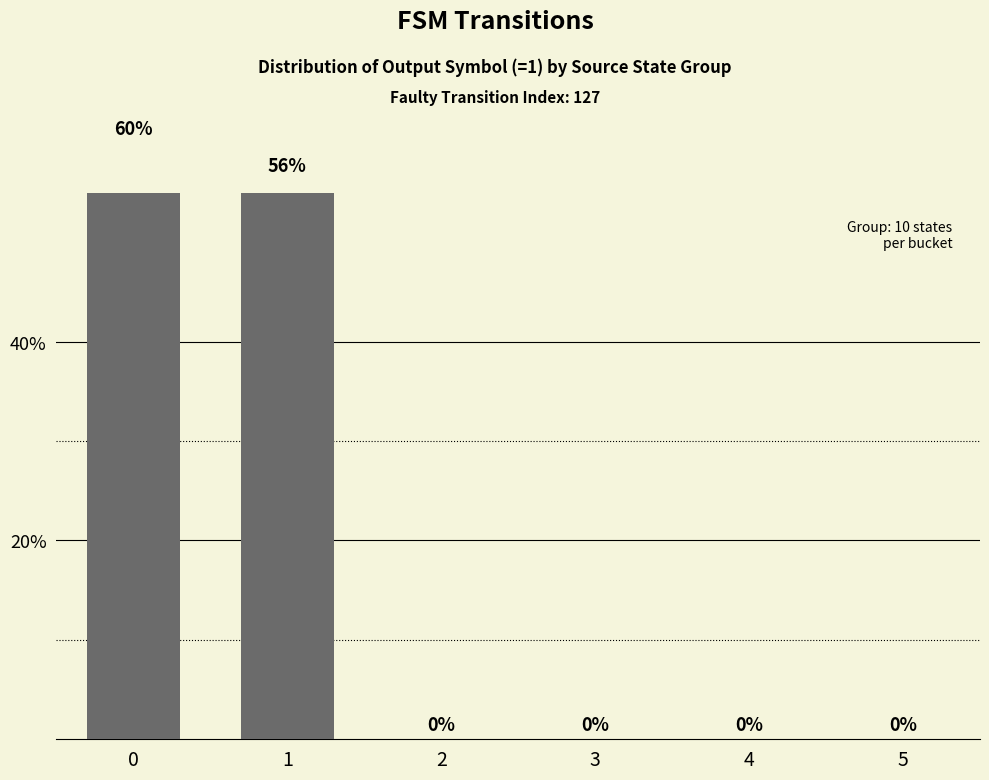

Between 3 and 2, which is larger?

3